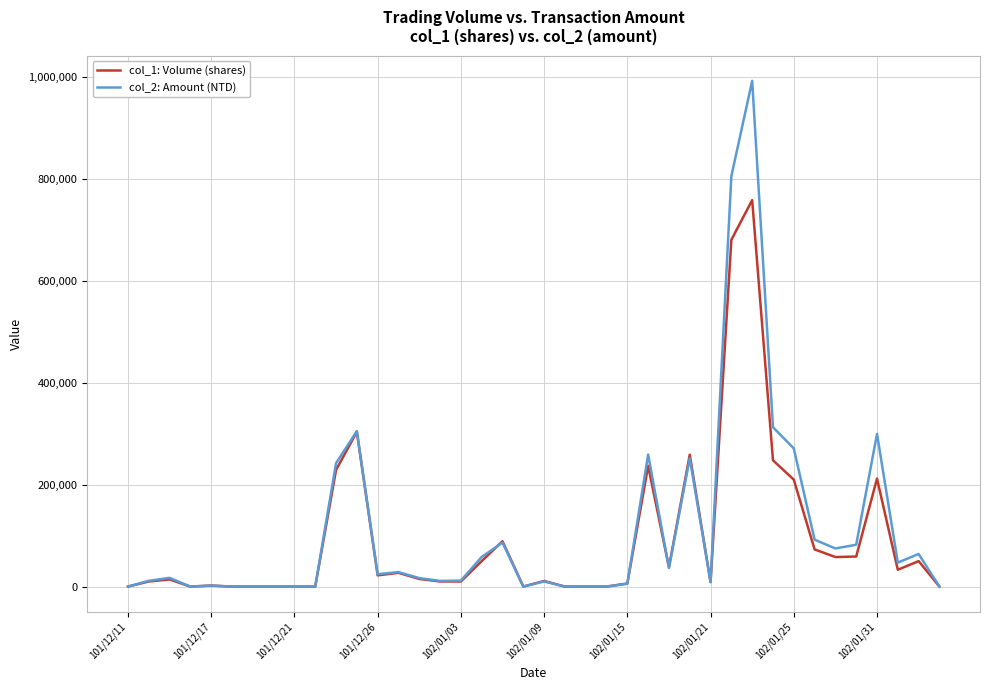

Which series has the largest range (max minus min)?

col_2: Amount (NTD)